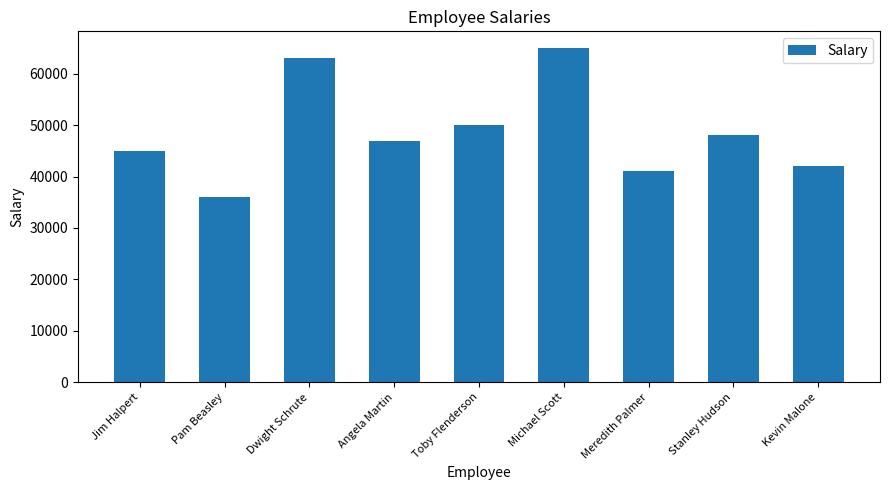

What is the difference between the values at Michael Scott and Stanley Hudson?

17000